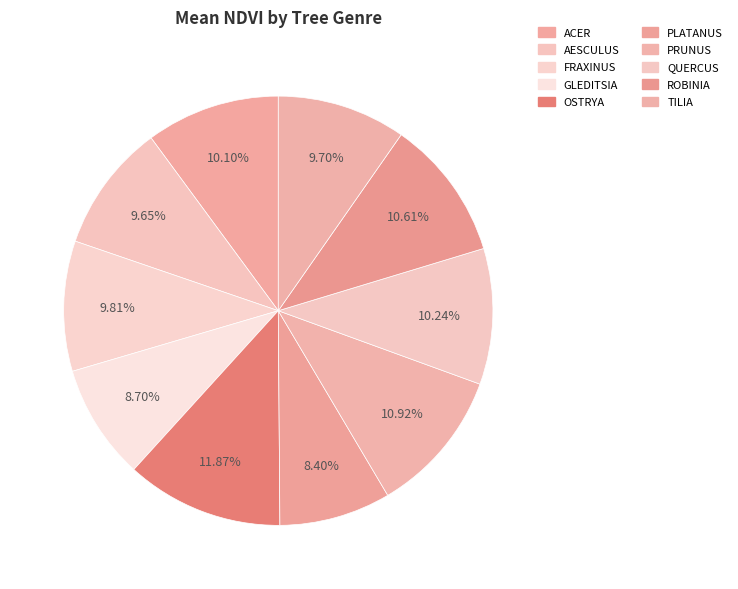

Is there a majority slice in this chart?

No